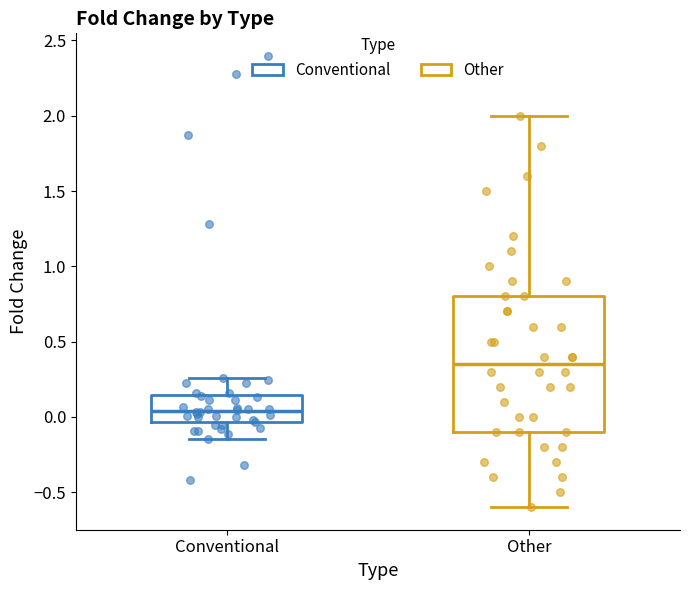

Comparing the boxes themselves (not the whiskers), which one is the tallest?

Other